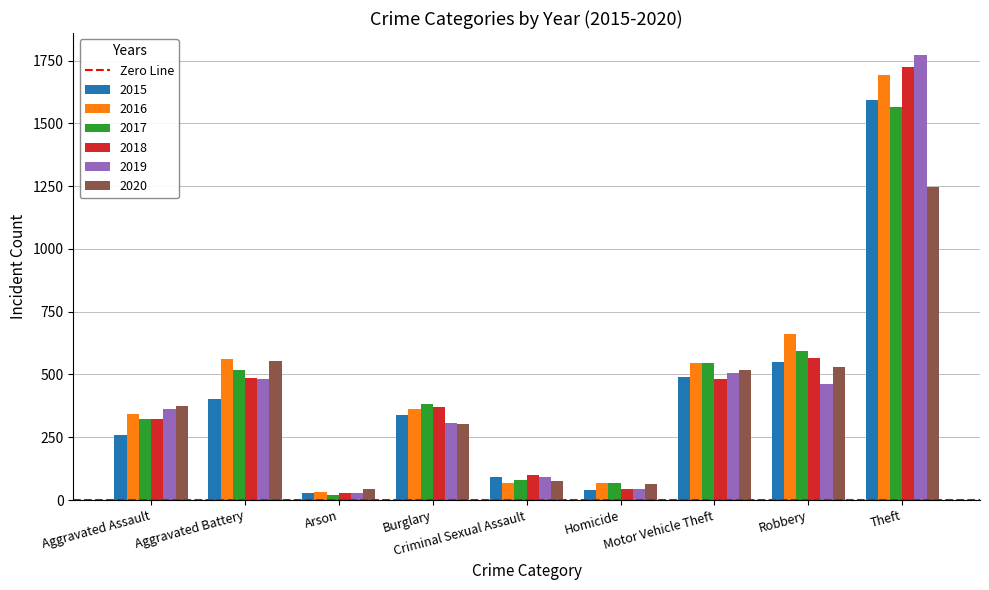

Which series changed the most between Arson and Theft?

2019